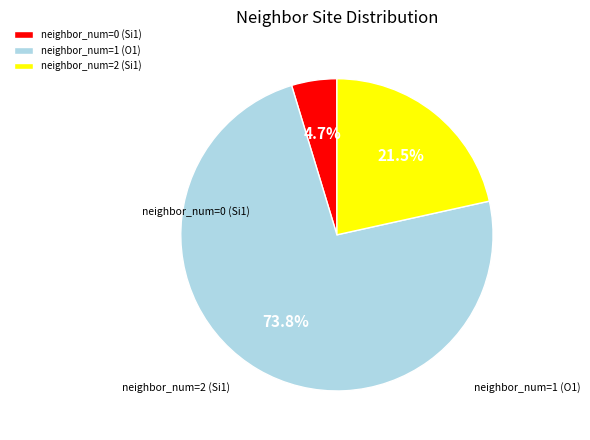

What is the total percentage of neighbor_num=0 (Si1) and neighbor_num=1 (O1)?

78.5%